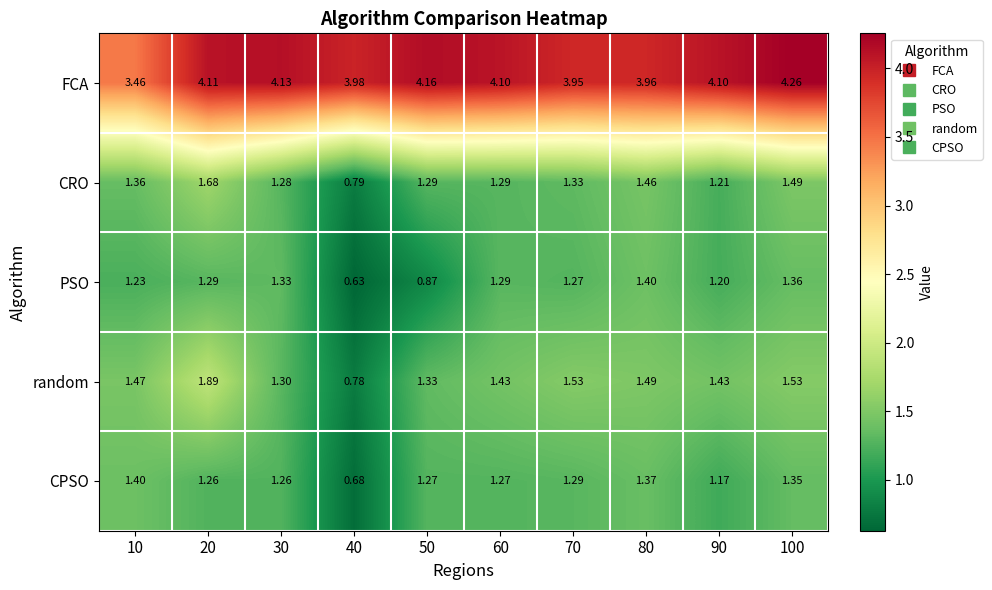

Which series has the largest total across all categories?

FCA